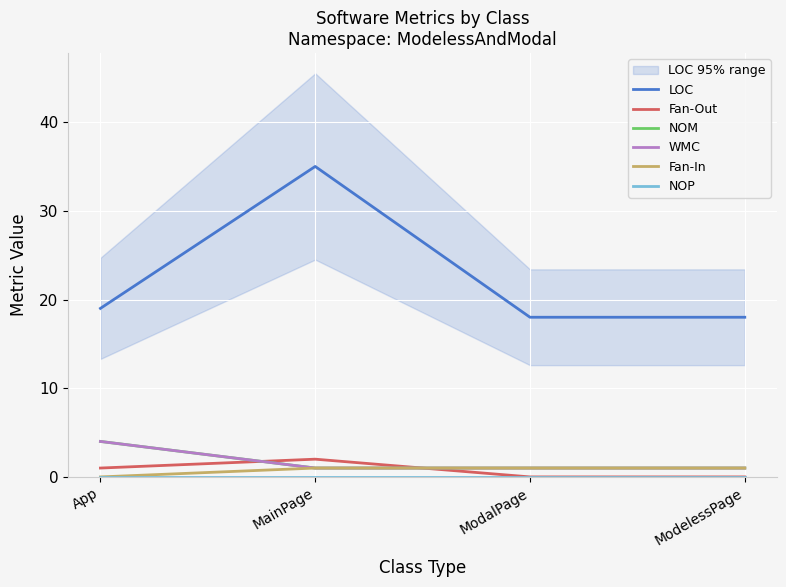

True or false: WMC has a value of 1 at ModelessPage.

False